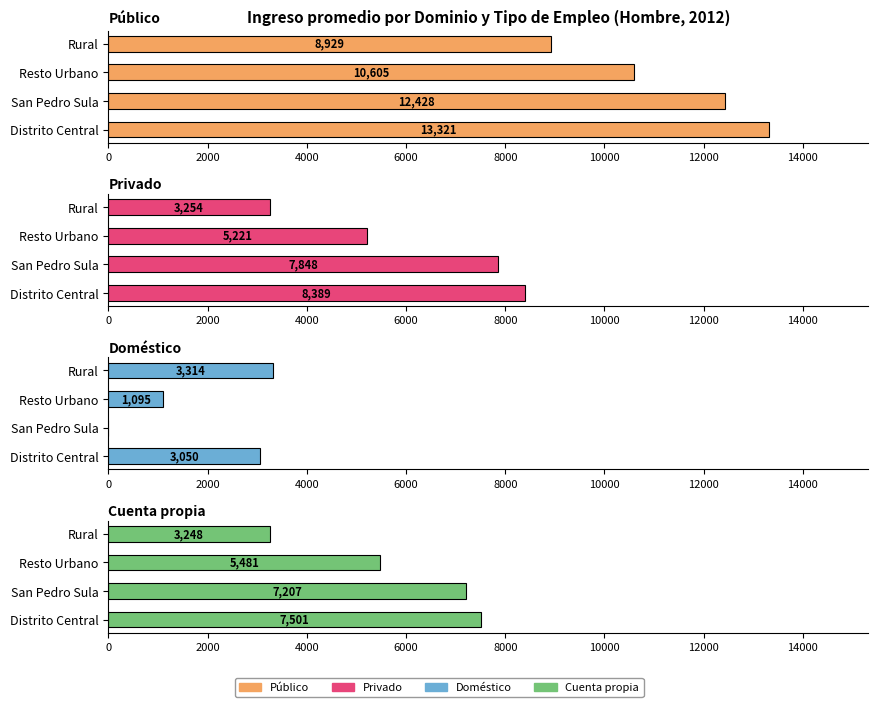

Which series has the largest total across all categories?

Público